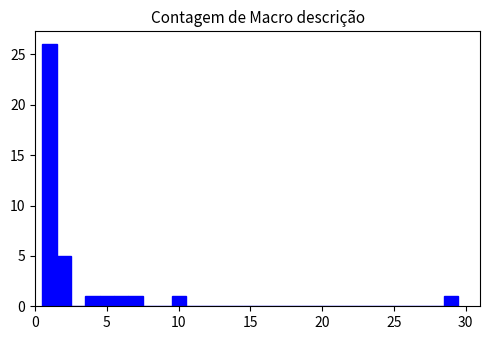

Around what value on the x-axis is the tallest bar? Give the approximate position of its centre, as read against the axis.

1.0